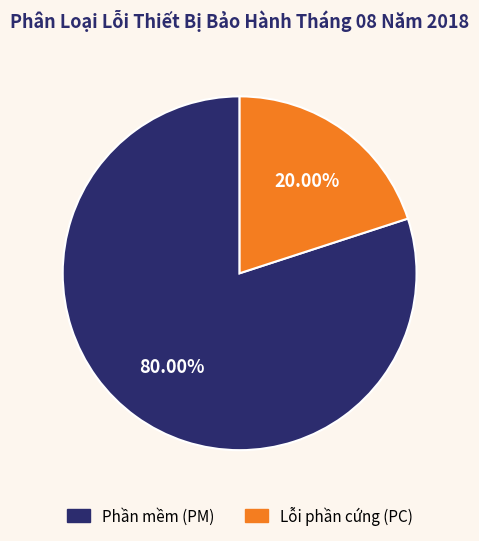

How many segments does this pie chart have?

2